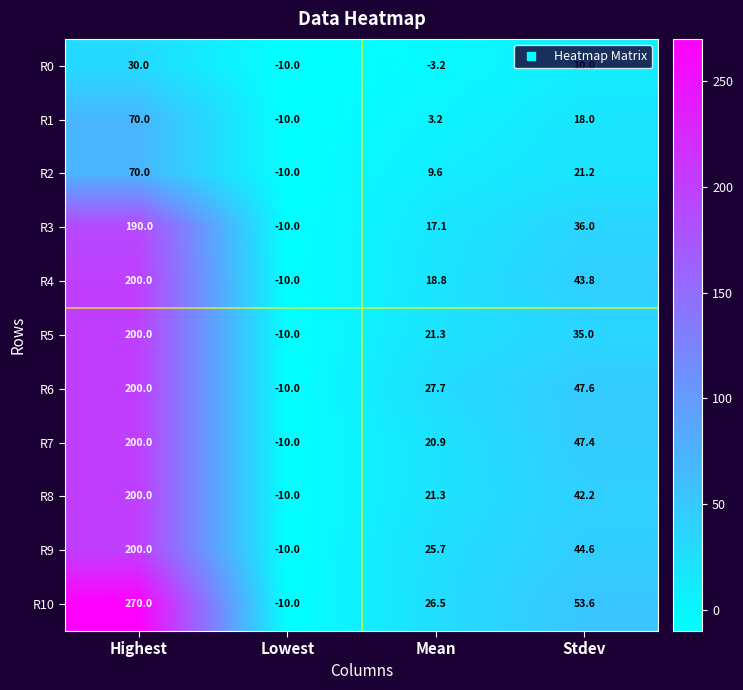

At which category is the sum across all series the highest?

Highest